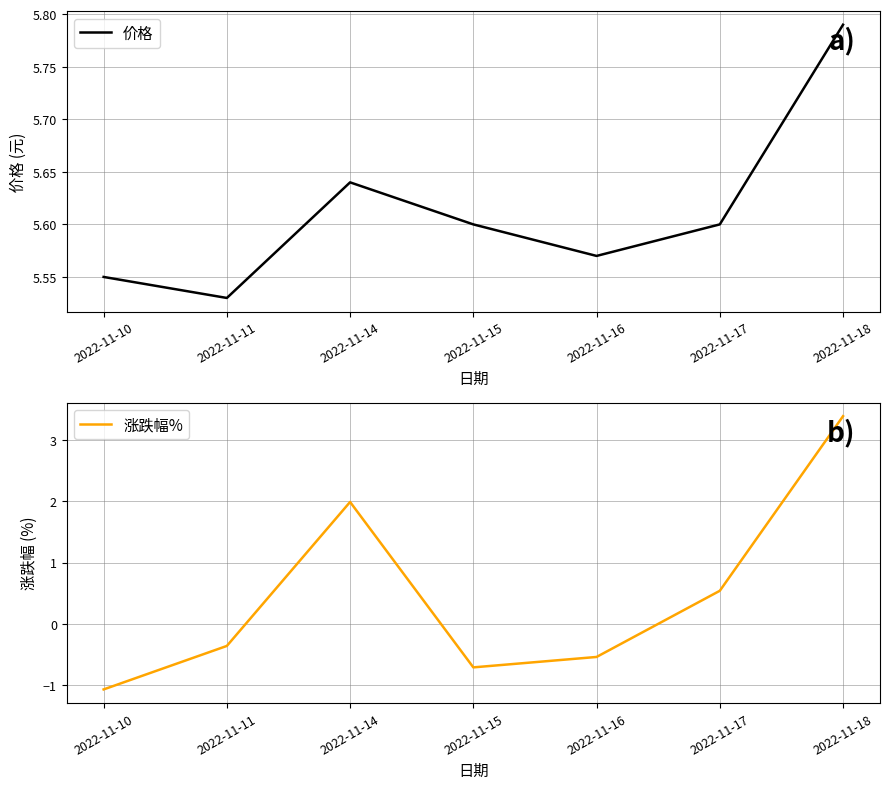

What is the spread (max minus min) of values at 2022-11-14?

3.6